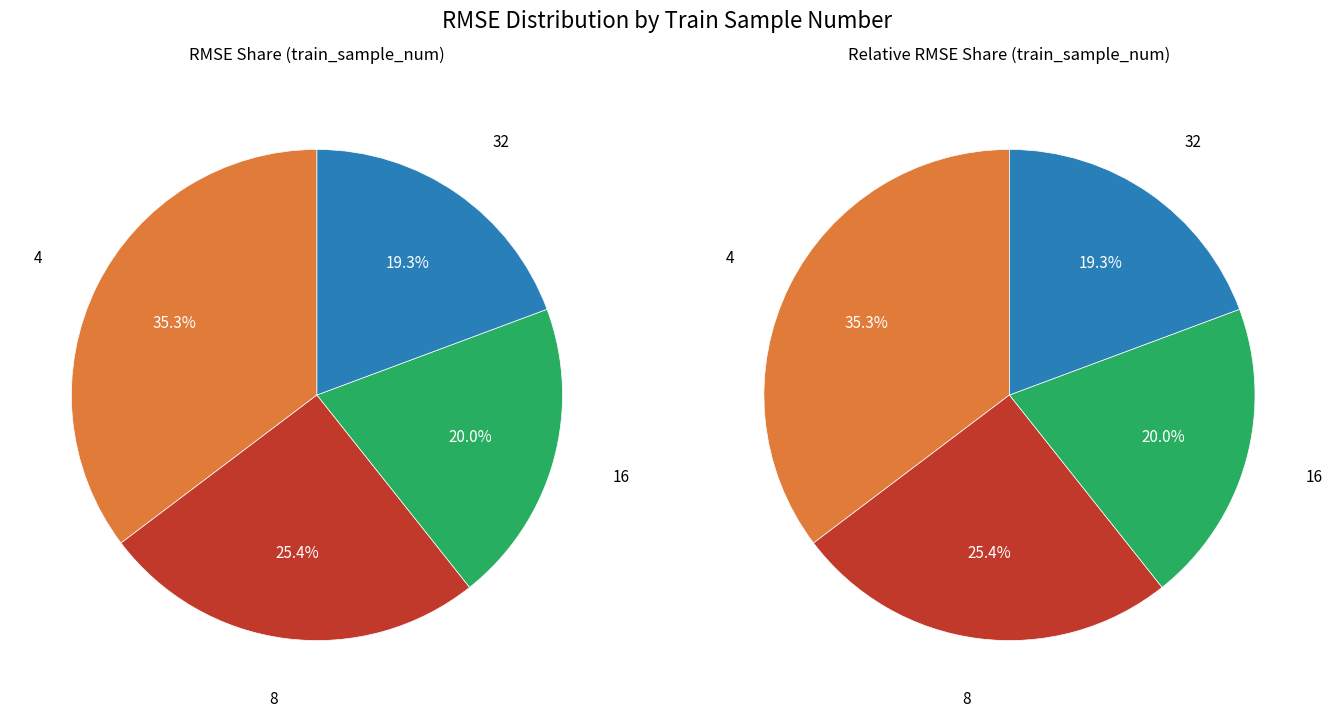

Which slice is the largest?

4